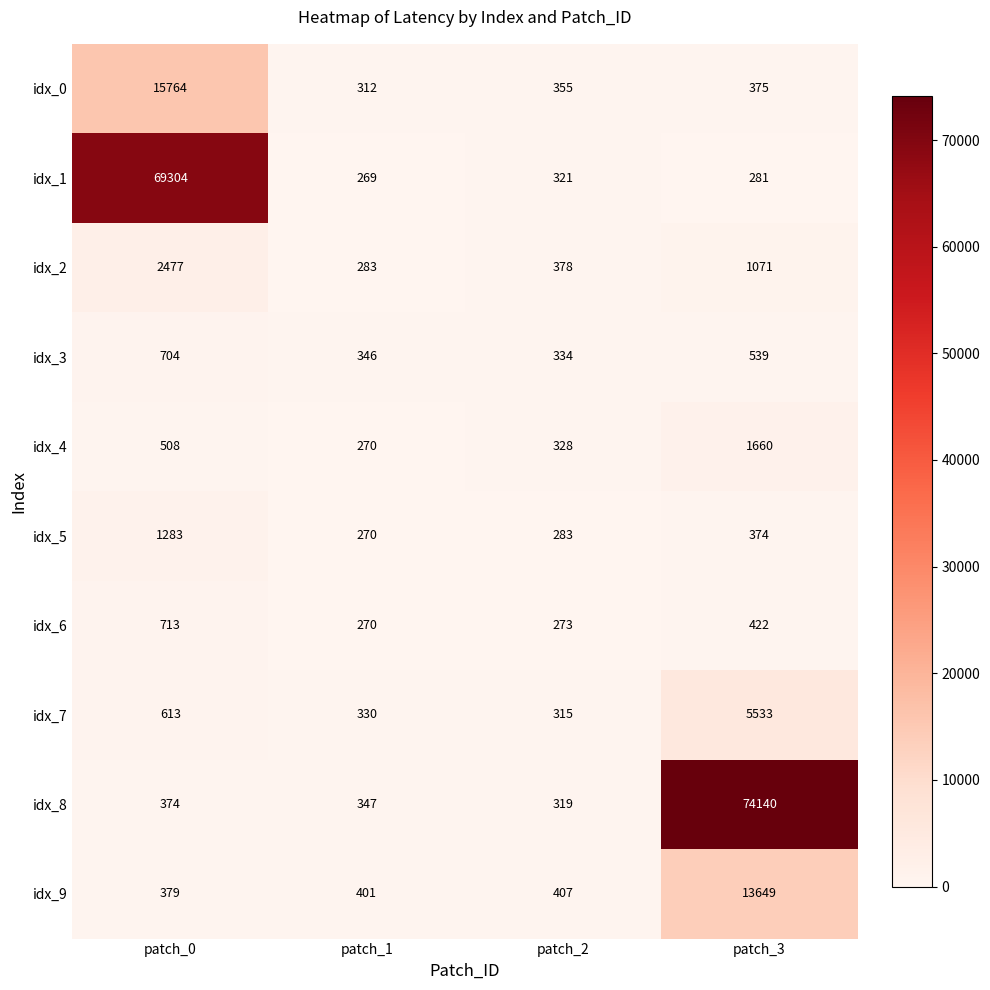

What is the minimum value shown in the chart?

269